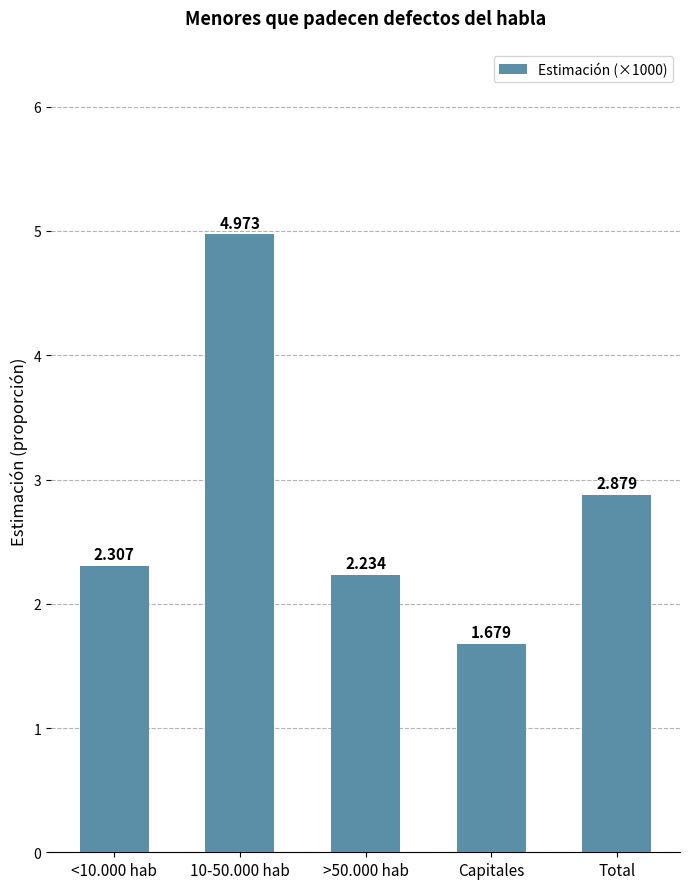

Which category has the lowest value across all series?

Capitales